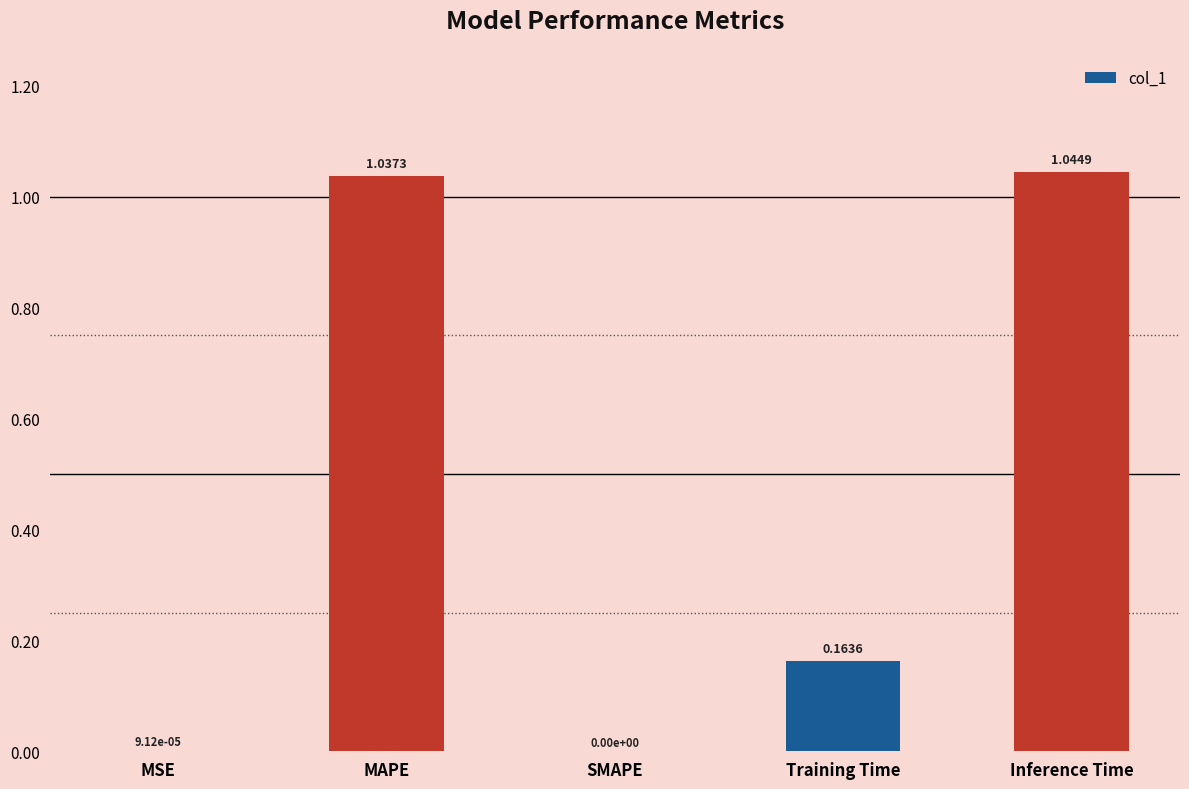

Which label corresponds to the largest value in the chart?

Inference Time